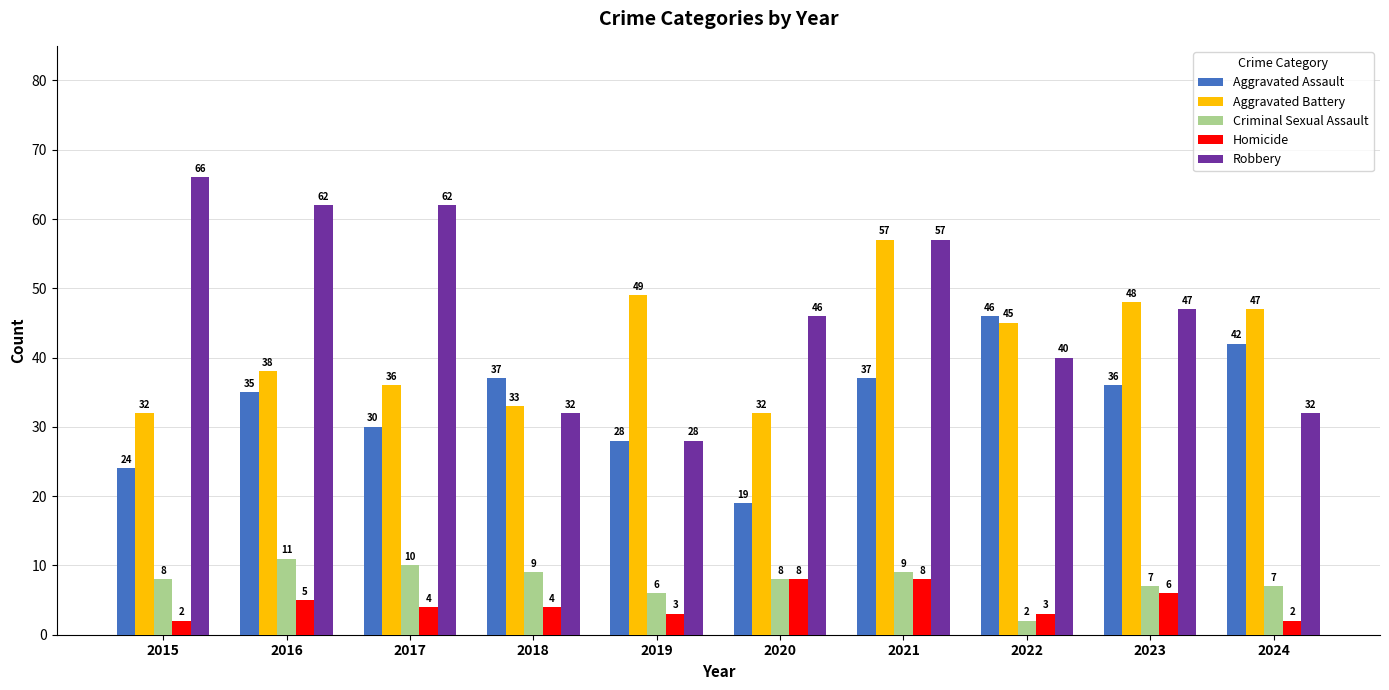

True or false: Aggravated Battery has a value of 48 at 2020.

False